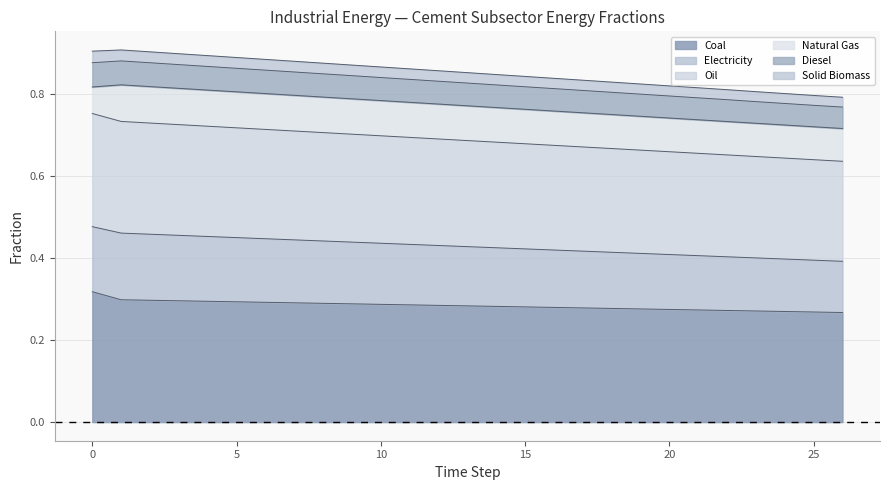

What are all the series names shown in the legend?

Coal, Electricity, Oil, Natural Gas, Diesel, Solid Biomass